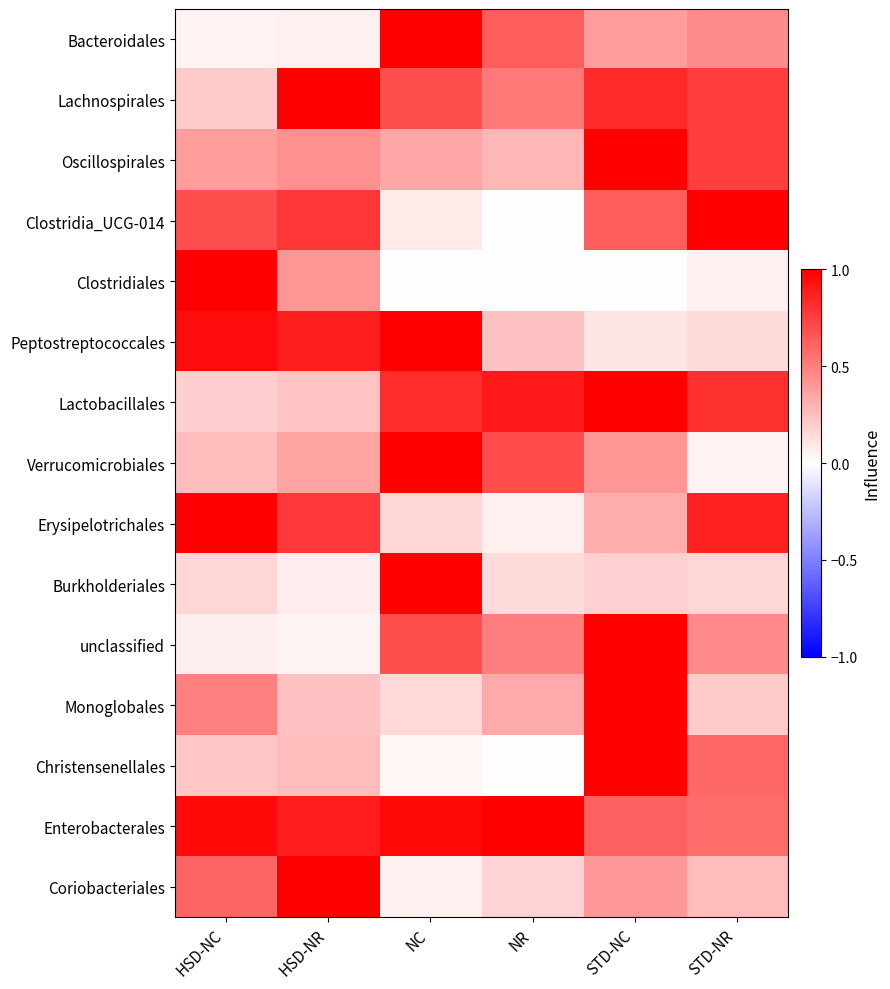

Reading left to right, what are all the values shown in this chart?

Bacteroidales: HSD-NC=0.1	HSD-NR=0.1	NC=1.0	NR=0.6	STD-NC=0.4	STD-NR=0.5
Lachnospirales: HSD-NC=0.2	HSD-NR=1.0	NC=0.7	NR=0.5	STD-NC=0.8	STD-NR=0.8
Oscillospirales: HSD-NC=0.4	HSD-NR=0.4	NC=0.3	NR=0.3	STD-NC=1.0	STD-NR=0.8
Clostridia_UCG-014: HSD-NC=0.7	HSD-NR=0.8	NC=0.1	NR=0.0	STD-NC=0.6	STD-NR=1.0
Clostridiales: HSD-NC=1.0	HSD-NR=0.4	NC=0.0	NR=0.0	STD-NC=0.0	STD-NR=0.1
Peptostreptococcales: HSD-NC=0.9	HSD-NR=0.9	NC=1.0	NR=0.2	STD-NC=0.1	STD-NR=0.1
Lactobacillales: HSD-NC=0.2	HSD-NR=0.2	NC=0.8	NR=0.9	STD-NC=1.0	STD-NR=0.8
Verrucomicrobiales: HSD-NC=0.3	HSD-NR=0.4	NC=1.0	NR=0.7	STD-NC=0.4	STD-NR=0.0
Erysipelotrichales: HSD-NC=1.0	HSD-NR=0.8	NC=0.2	NR=0.1	STD-NC=0.3	STD-NR=0.9
Burkholderiales: HSD-NC=0.2	HSD-NR=0.1	NC=1.0	NR=0.1	STD-NC=0.2	STD-NR=0.2
unclassified: HSD-NC=0.1	HSD-NR=0.0	NC=0.7	NR=0.5	STD-NC=1.0	STD-NR=0.5
Monoglobales: HSD-NC=0.5	HSD-NR=0.2	NC=0.2	NR=0.3	STD-NC=1.0	STD-NR=0.2
Christensenellales: HSD-NC=0.2	HSD-NR=0.3	NC=0.0	NR=0.0	STD-NC=1.0	STD-NR=0.6
Enterobacterales: HSD-NC=1.0	HSD-NR=0.9	NC=1.0	NR=1.0	STD-NC=0.6	STD-NR=0.6
Coriobacteriales: HSD-NC=0.6	HSD-NR=1.0	NC=0.1	NR=0.2	STD-NC=0.4	STD-NR=0.3